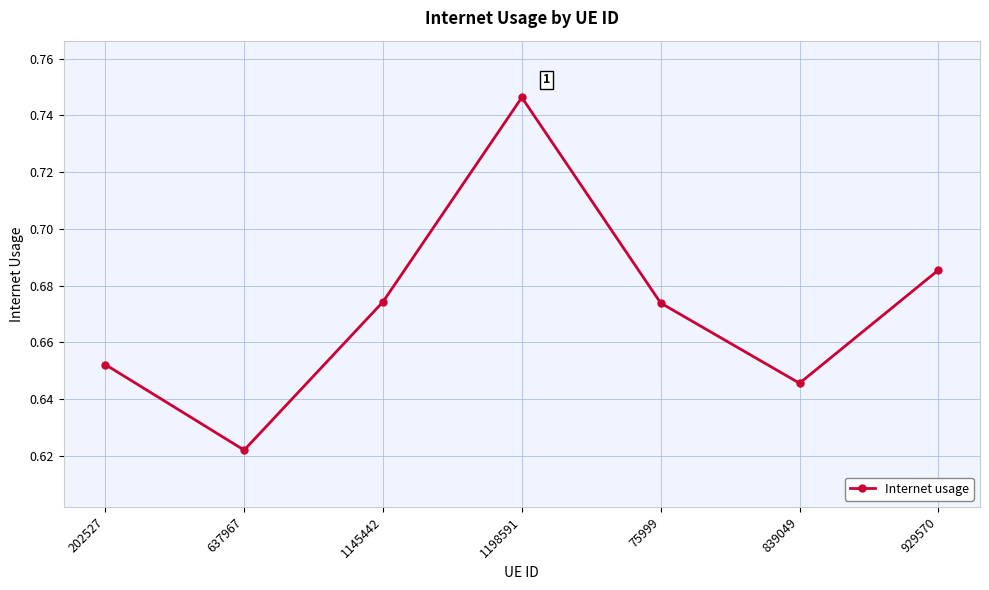

True or false: the data has more than 2 interior local peaks.

False